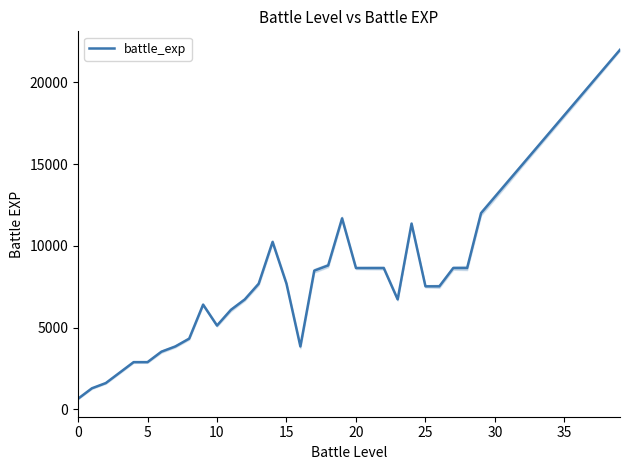

What is the highest value of the battle_exp series?

22000